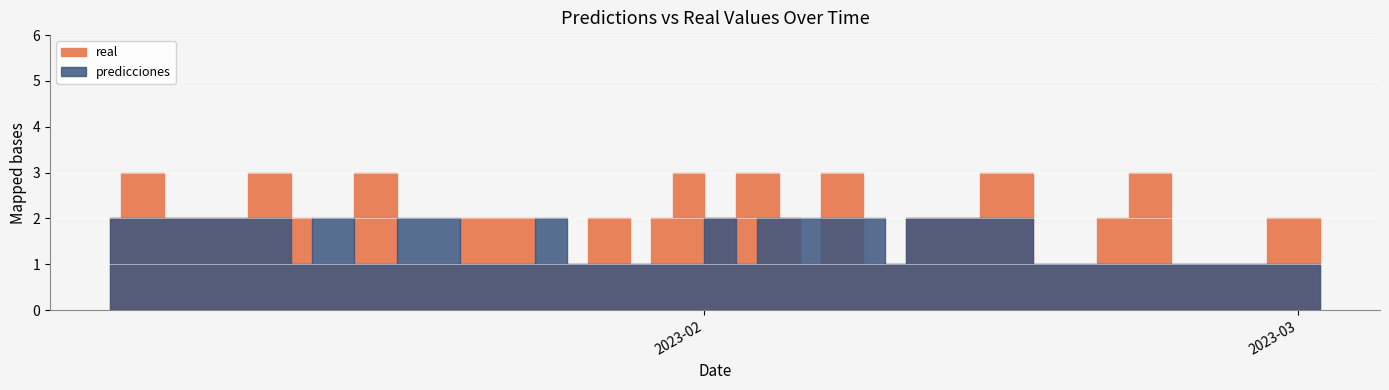

At how many categories does at least one series exceed 2?

11